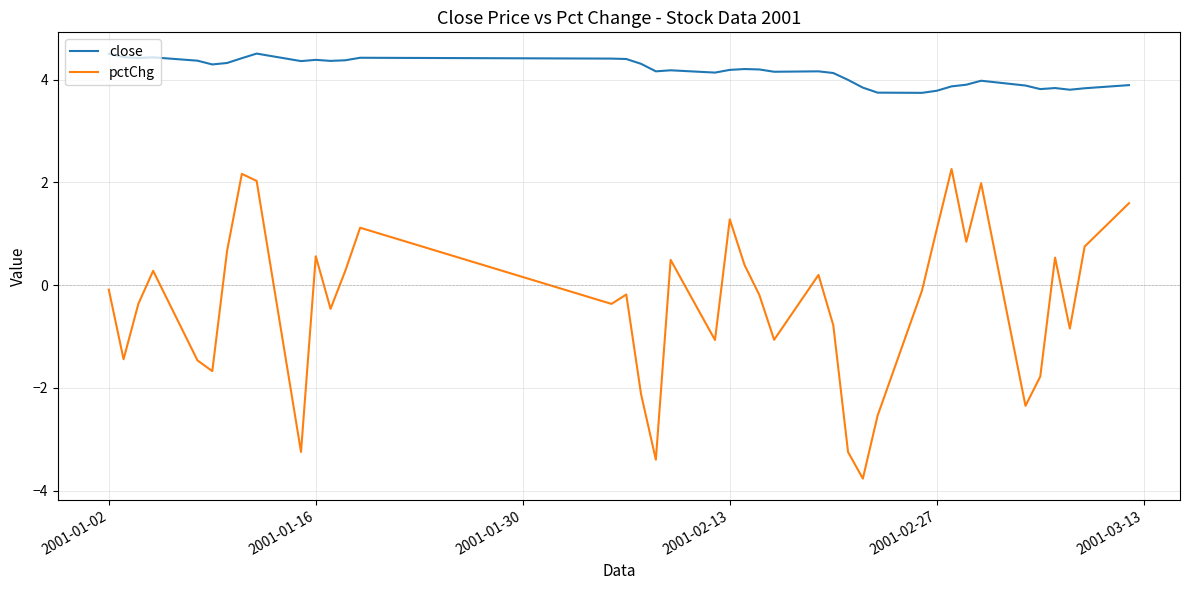

Which series has the largest total across all categories?

close